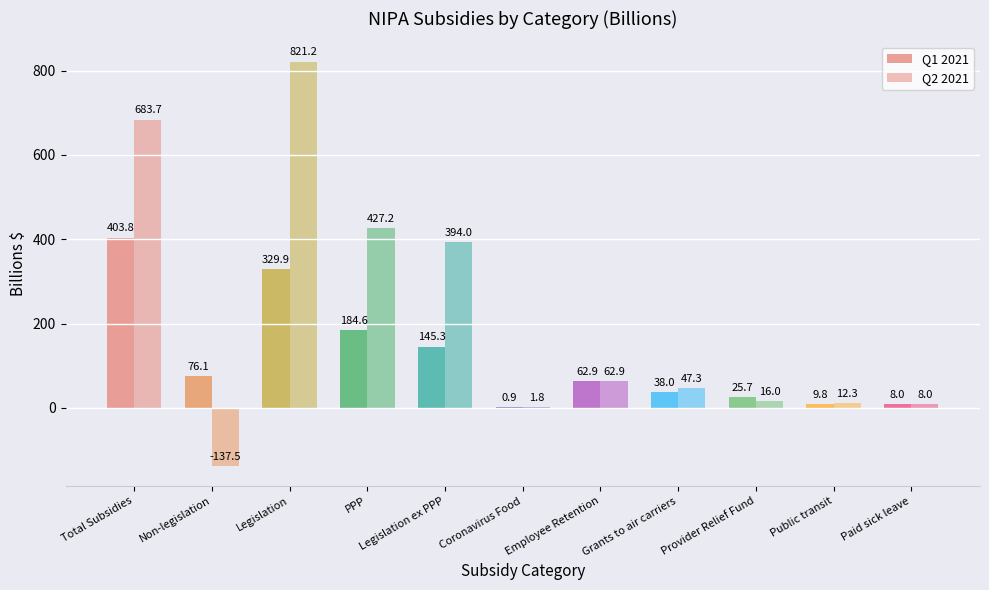

Are the bars horizontal?

No